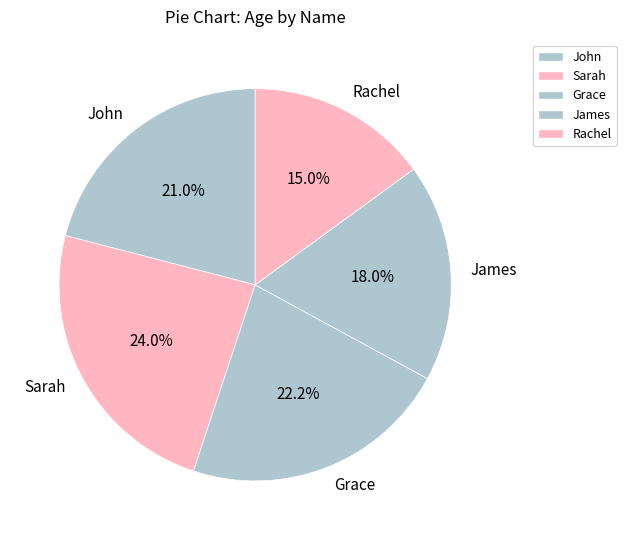

How many segments does this pie chart have?

5